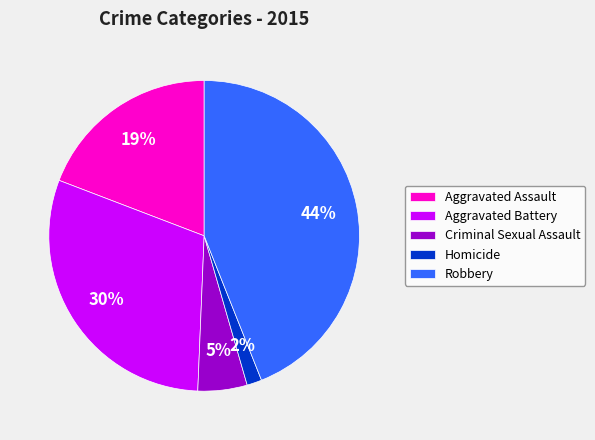

What percentage is the Aggravated Battery slice, to the nearest percent?

30%